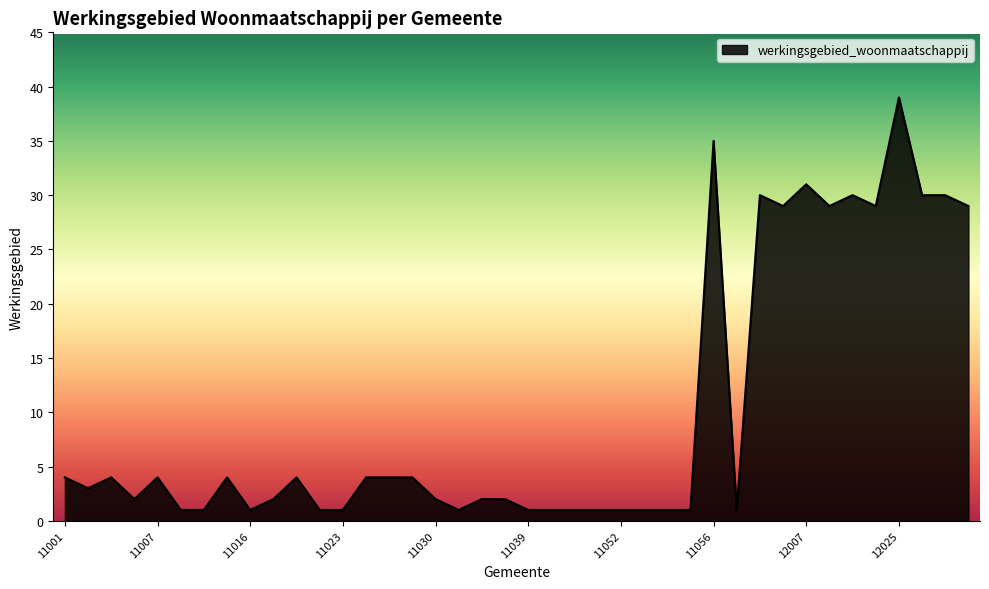

What is the maximum value shown in the chart?

39